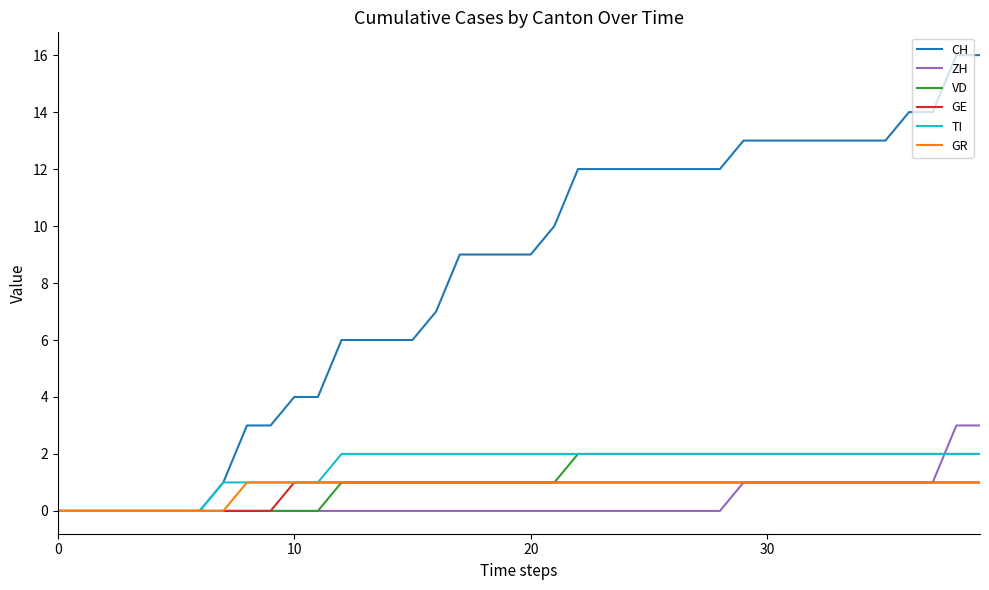

Reading left to right, extract all data points from this chart.

CH: 0	0	0	0	0	0	0	1	3	3	4	4	6	6	6	6	7	9	9	9	9	10	12	12	12	12	12	12	12	13	13	13	13	13	13	13	14	14	16	16
ZH: 0	0	0	0	0	0	0	0	0	0	0	0	0	0	0	0	0	0	0	0	0	0	0	0	0	0	0	0	0	1	1	1	1	1	1	1	1	1	3	3
VD: 0	0	0	0	0	0	0	0	0	0	0	0	1	1	1	1	1	1	1	1	1	1	2	2	2	2	2	2	2	2	2	2	2	2	2	2	2	2	2	2
GE: 0	0	0	0	0	0	0	0	0	0	1	1	1	1	1	1	1	1	1	1	1	1	1	1	1	1	1	1	1	1	1	1	1	1	1	1	1	1	1	1
TI: 0	0	0	0	0	0	0	1	1	1	1	1	2	2	2	2	2	2	2	2	2	2	2	2	2	2	2	2	2	2	2	2	2	2	2	2	2	2	2	2
GR: 0	0	0	0	0	0	0	0	1	1	1	1	1	1	1	1	1	1	1	1	1	1	1	1	1	1	1	1	1	1	1	1	1	1	1	1	1	1	1	1